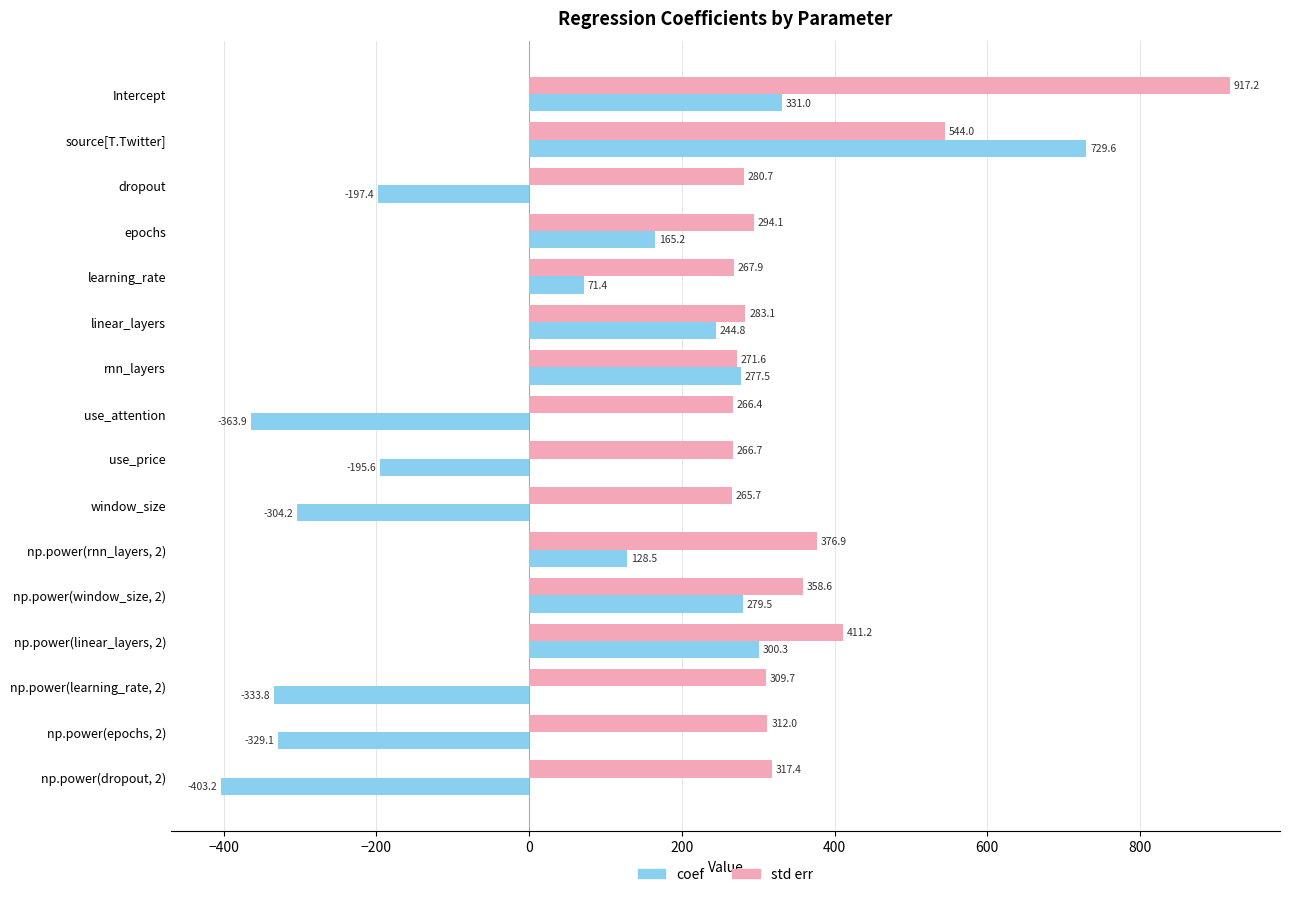

Which series has the largest range (max minus min)?

coef